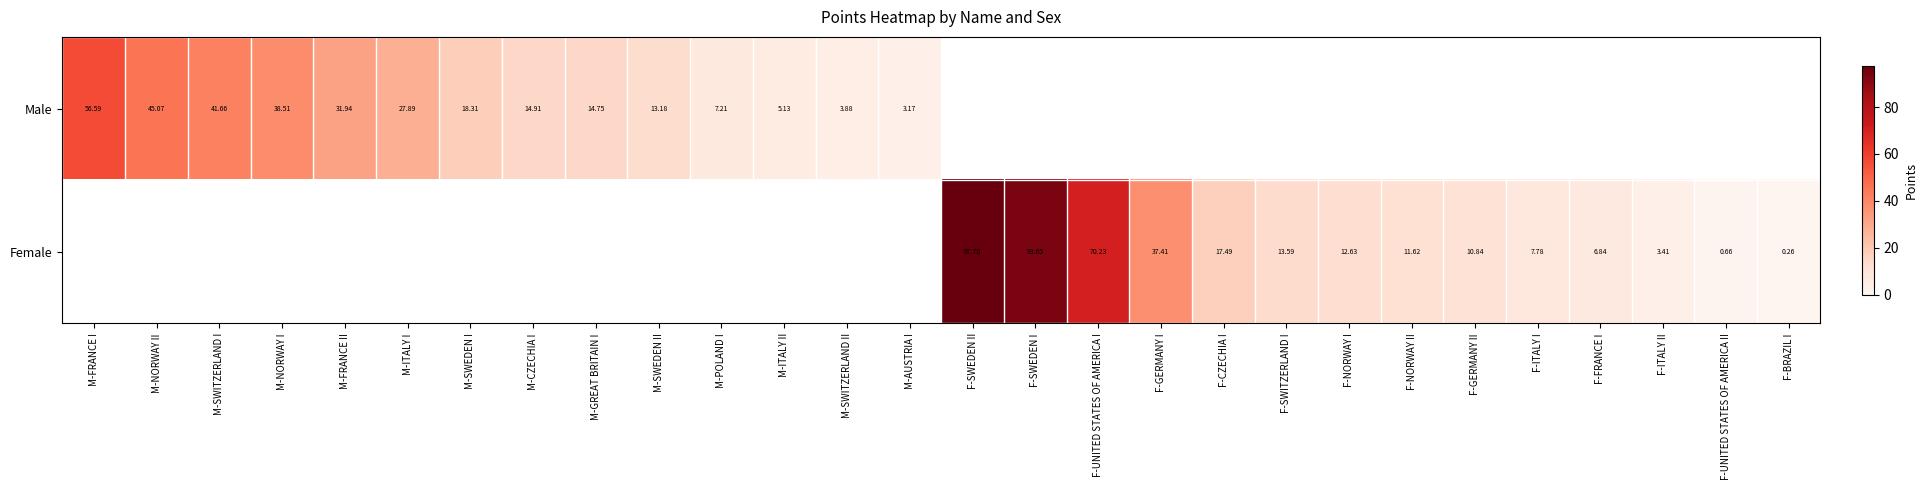

Is the value of Female at F-SWEDEN I greater than the value of Male at M-SWEDEN II?

Yes